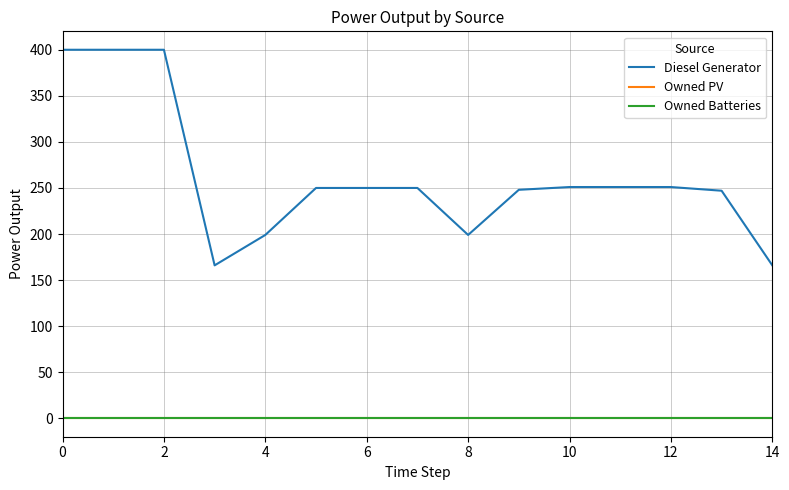

Is this an area chart (filled region under the line)?

No